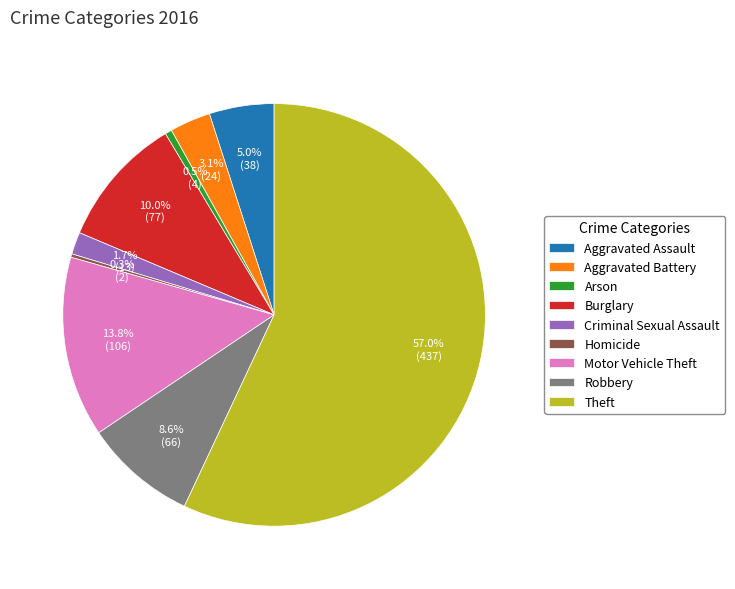

True or false: Burglary accounts for 10% of the total.

True